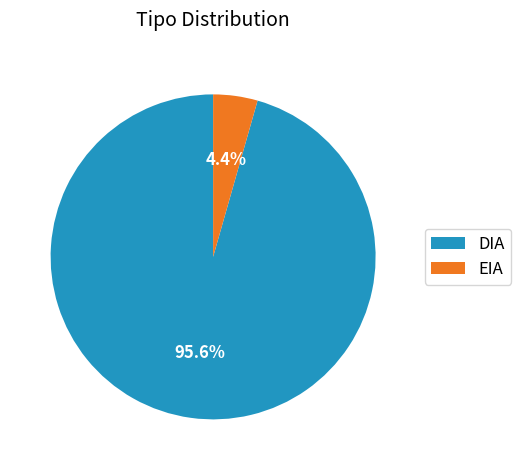

To the nearest percent, what is the combined percentage of EIA and DIA?

100%